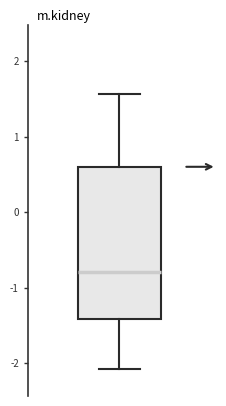

Read this box plot against the y-axis: the position of the median line, the range covered by the box, and the ends of both whiskers. The values are not printed on the chart, so give them approximately, as read against the axis.

median -0.8, box -1.4 to 0.6, whiskers -2.1 to 1.6